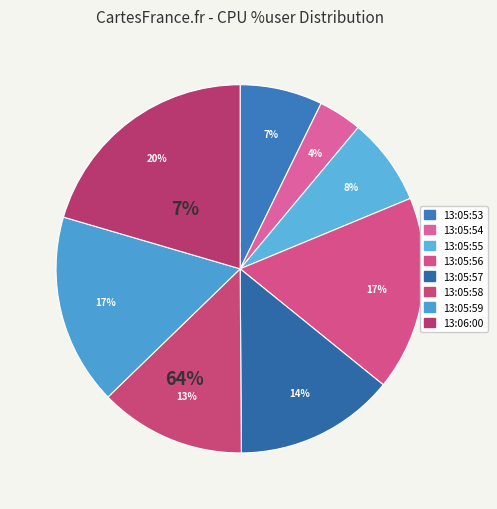

How many slices are in this pie chart?

8